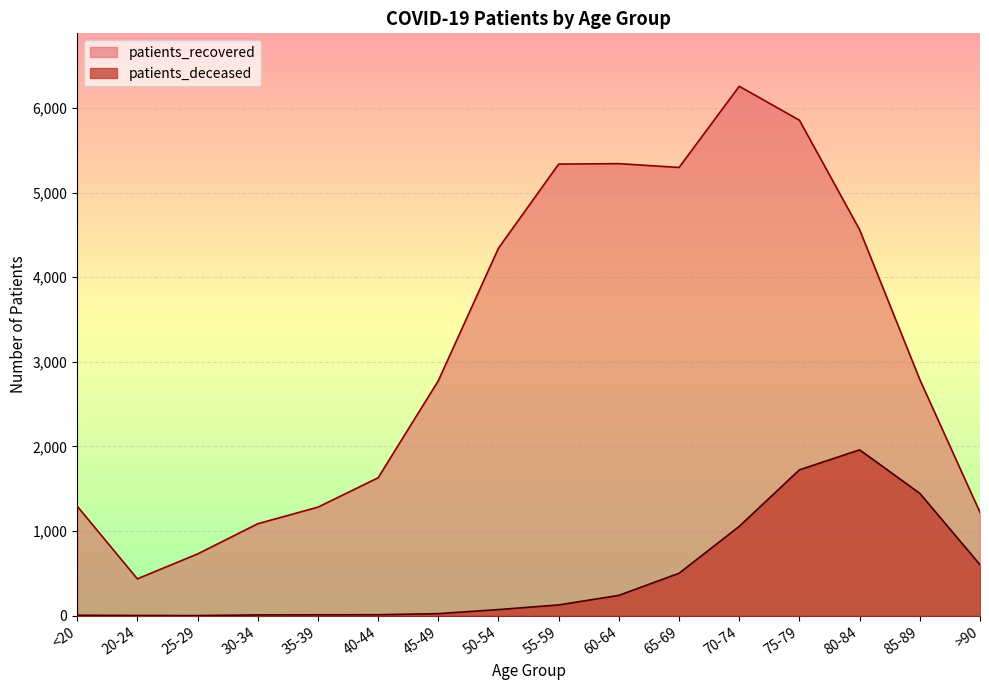

Reading left to right, transcribe all the data shown in this chart.

patients_recovered: 1295	436	730	1087	1283	1630	2776	4343	5336	5341	5296	6255	5854	4560	2790	1221
patients_deceased: 6	3	2	10	11	12	25	73	128	241	502	1056	1724	1960	1446	603